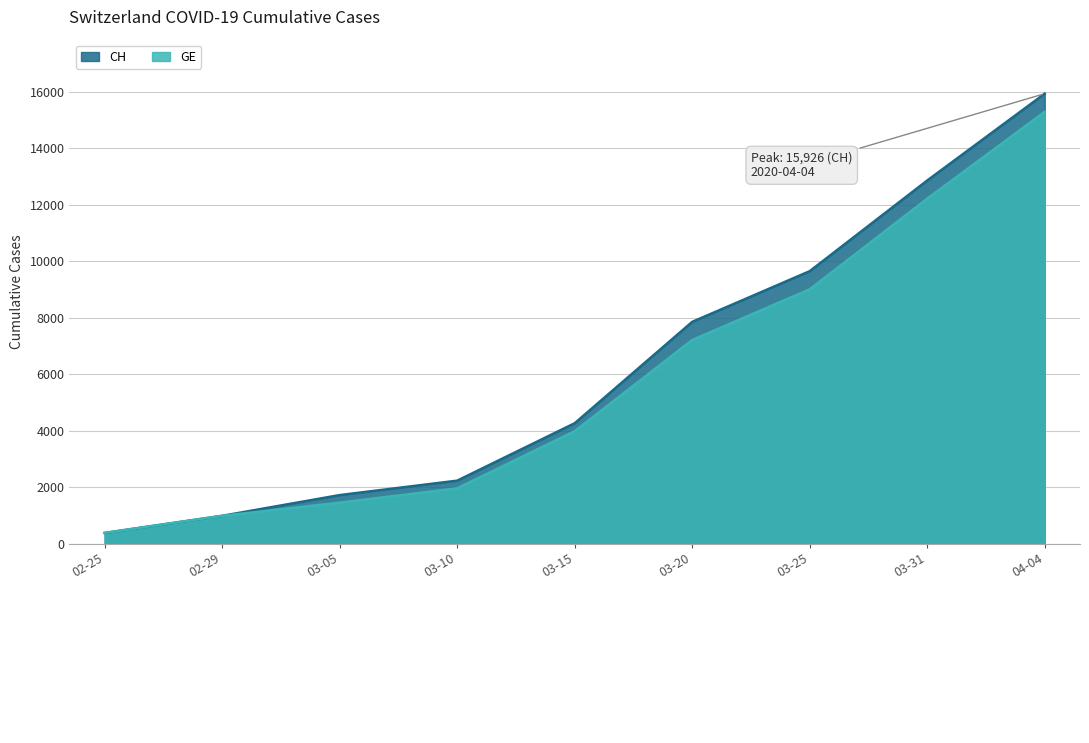

What are all the series names shown in the legend?

CH, GE